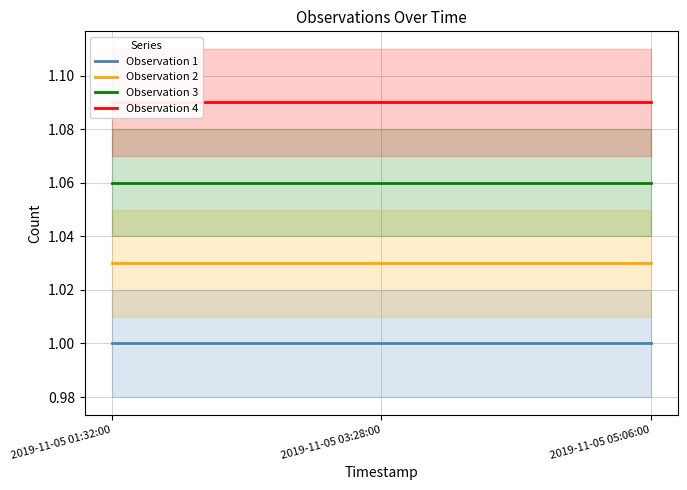

Which series has the largest range (max minus min)?

Observation 1